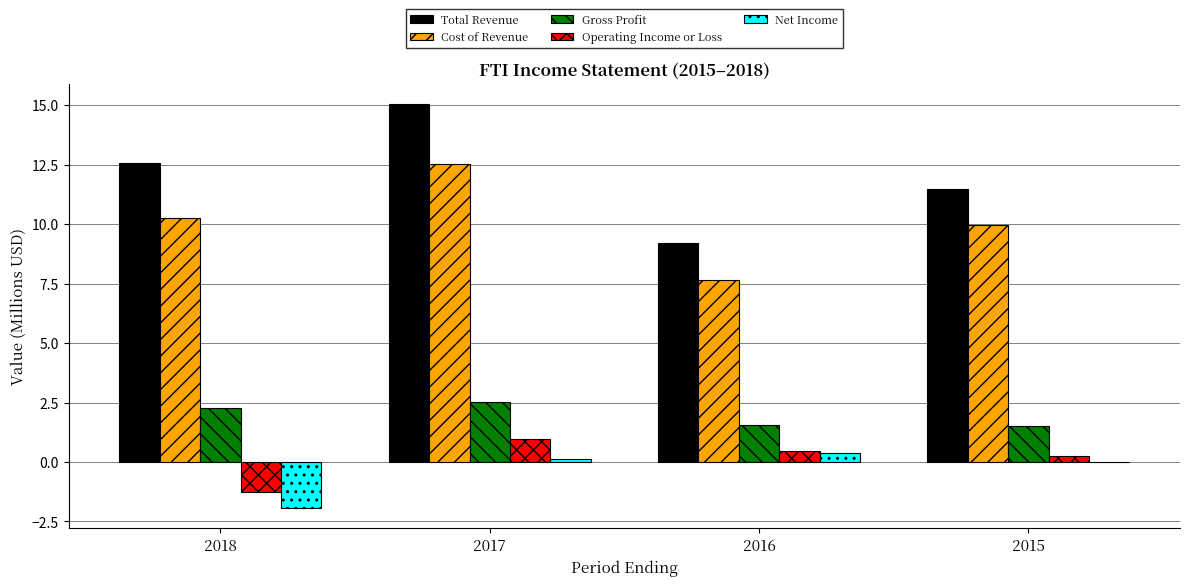

What is the approximate value of Cost of Revenue at 2016?

7.6